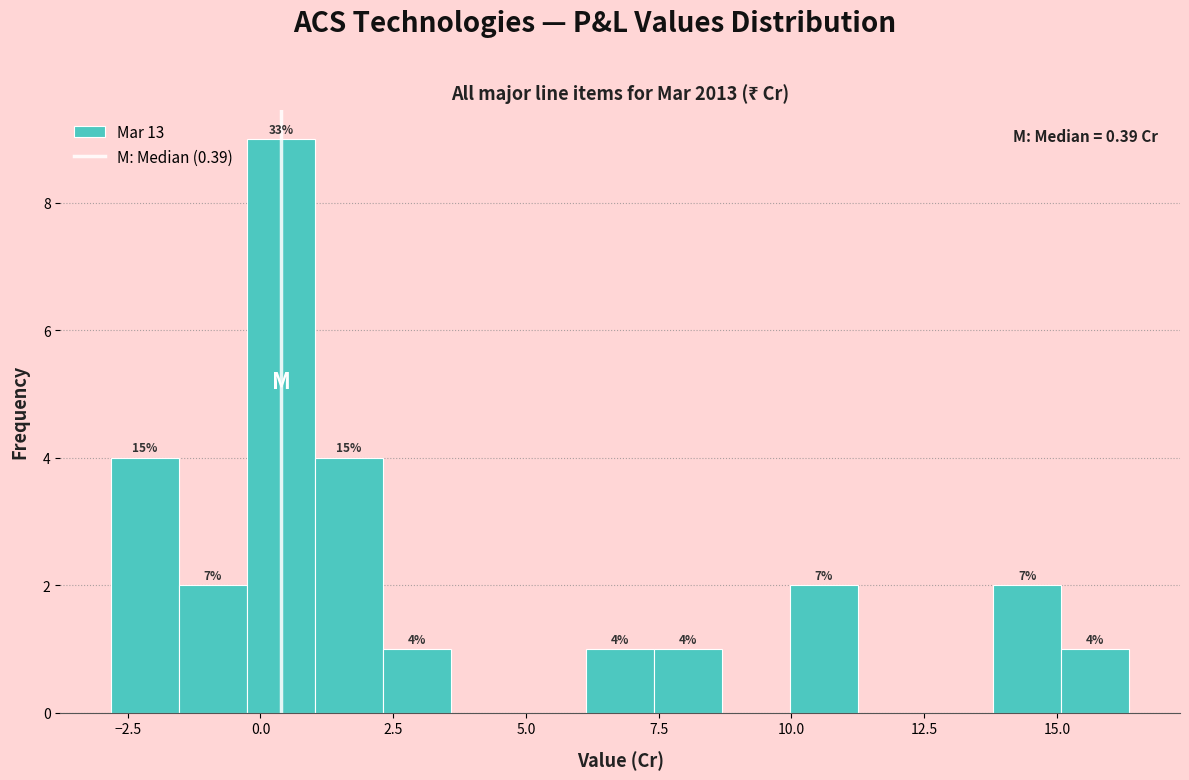

Read against the x-axis, roughly where is the centre of the tallest bar?

0.5